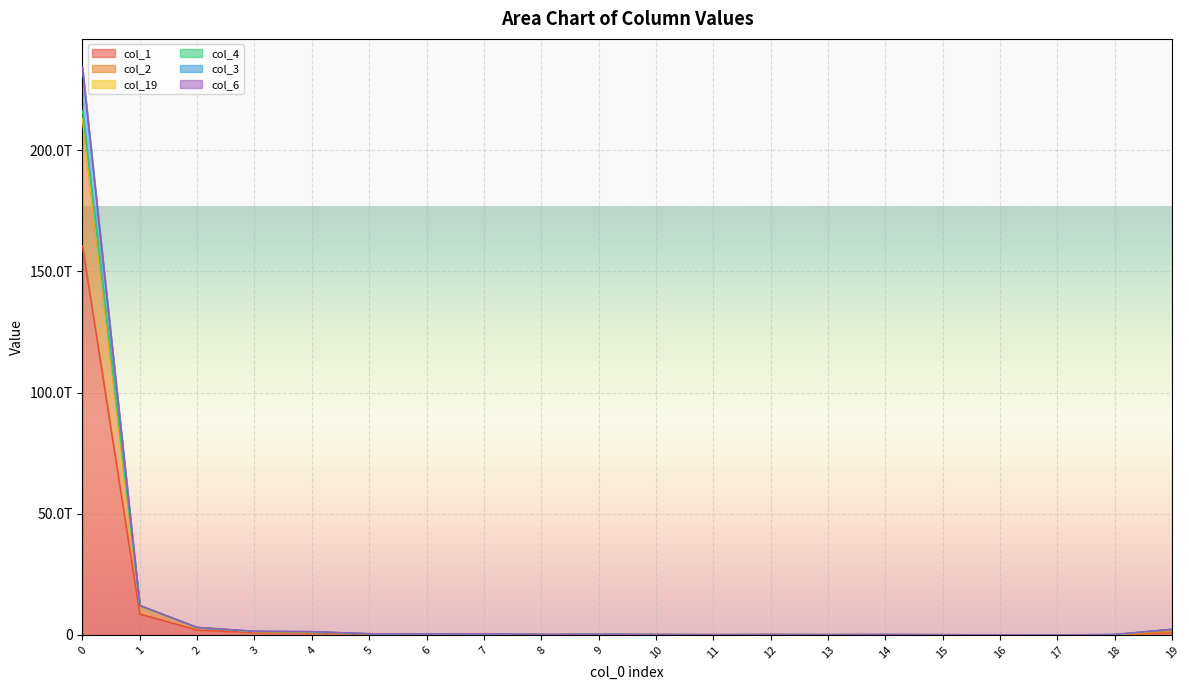

True or false: col_1 has a value of 490494221549 at 5.

False